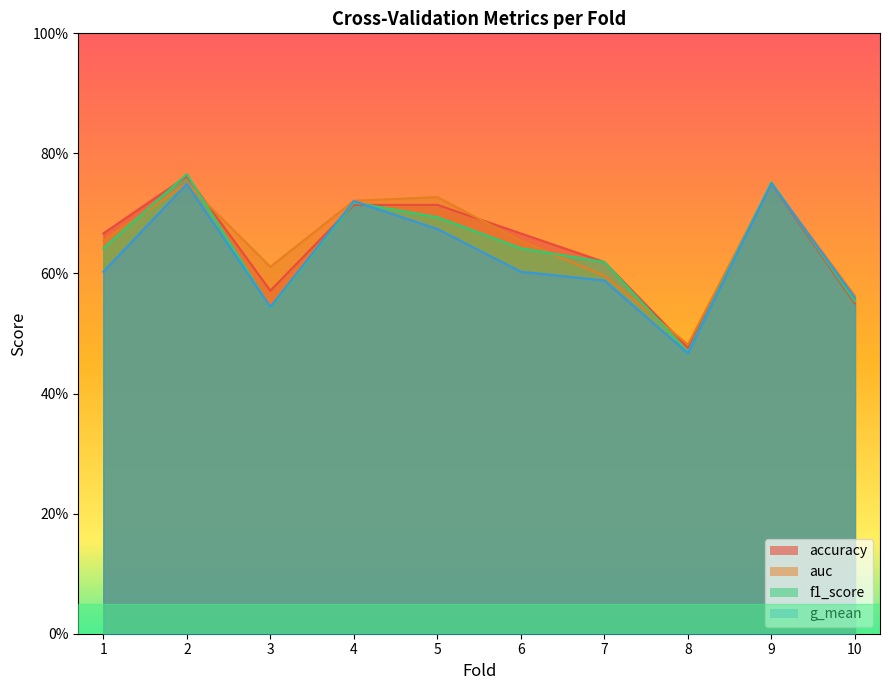

Which label corresponds to the largest value in the chart?

2